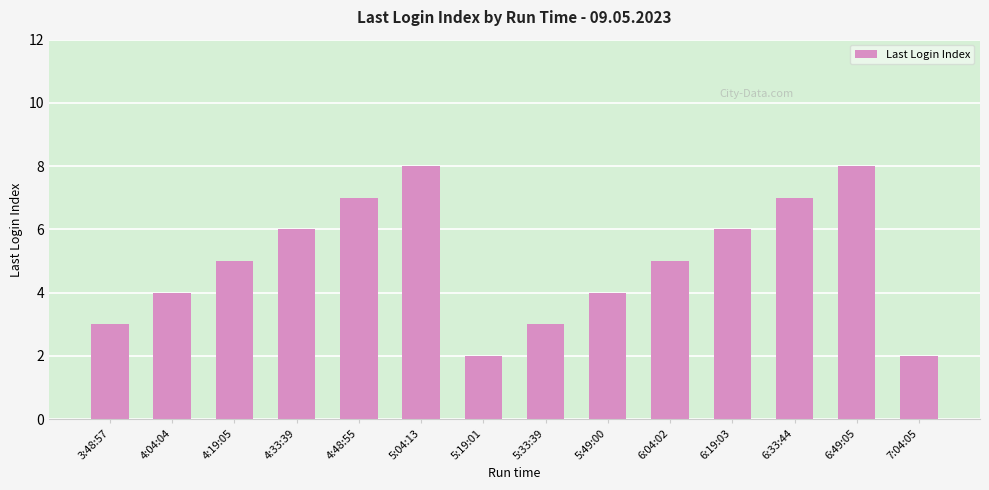

True or false: the data shows 0 at 7:04:05.

False